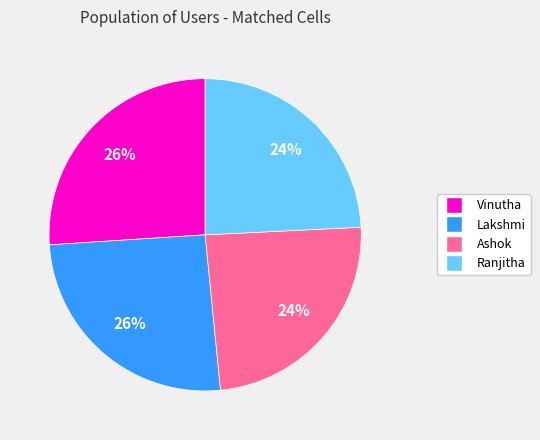

To the nearest percent, what portion does Ashok represent?

24%